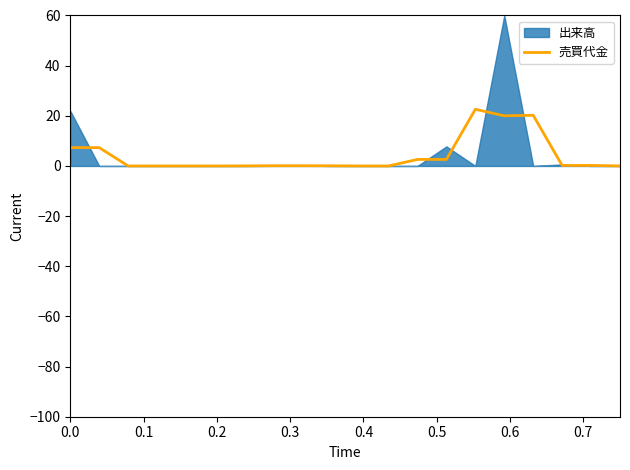

What is the highest value of the 売買代金 series?

22.6